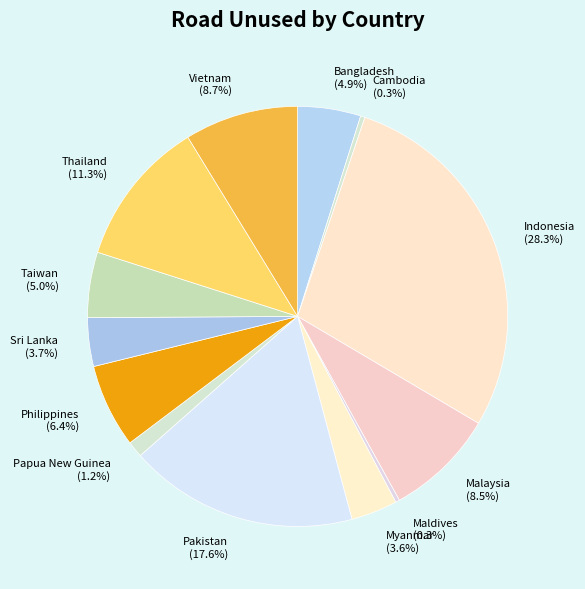

To the nearest percent, what is the combined percentage of Indonesia and Sri Lanka?

32%